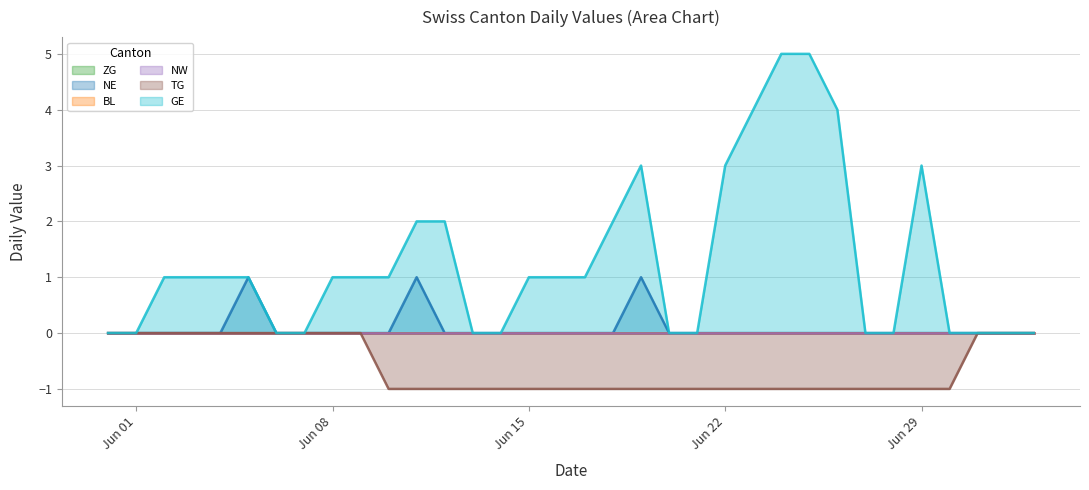

Does the chart have visible grid lines?

Yes